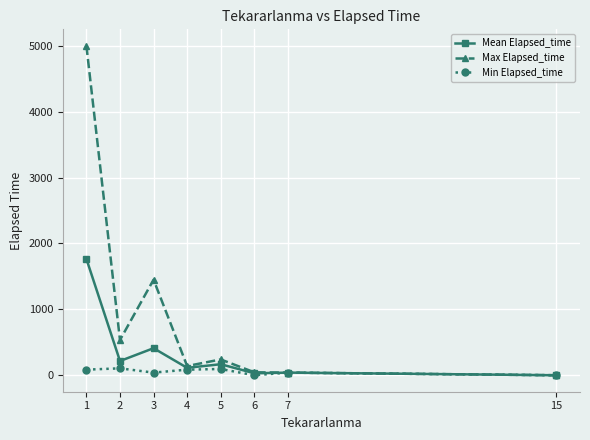

How many lines are shown in the chart?

3